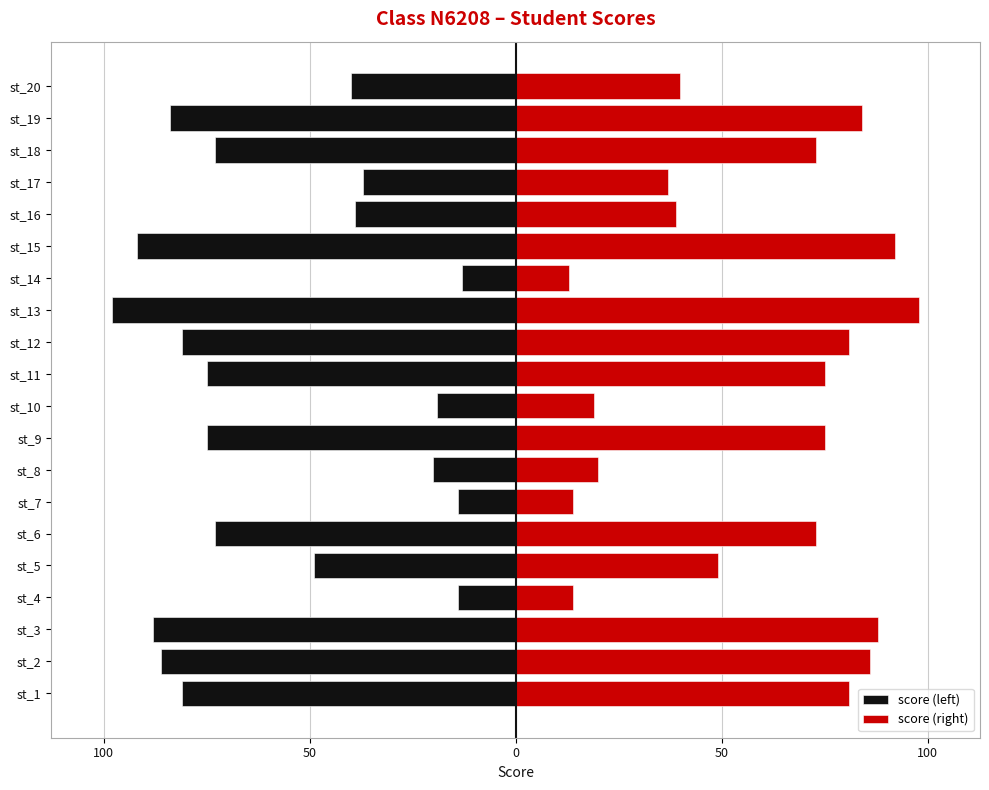

At how many categories does at least one series exceed 7?

20